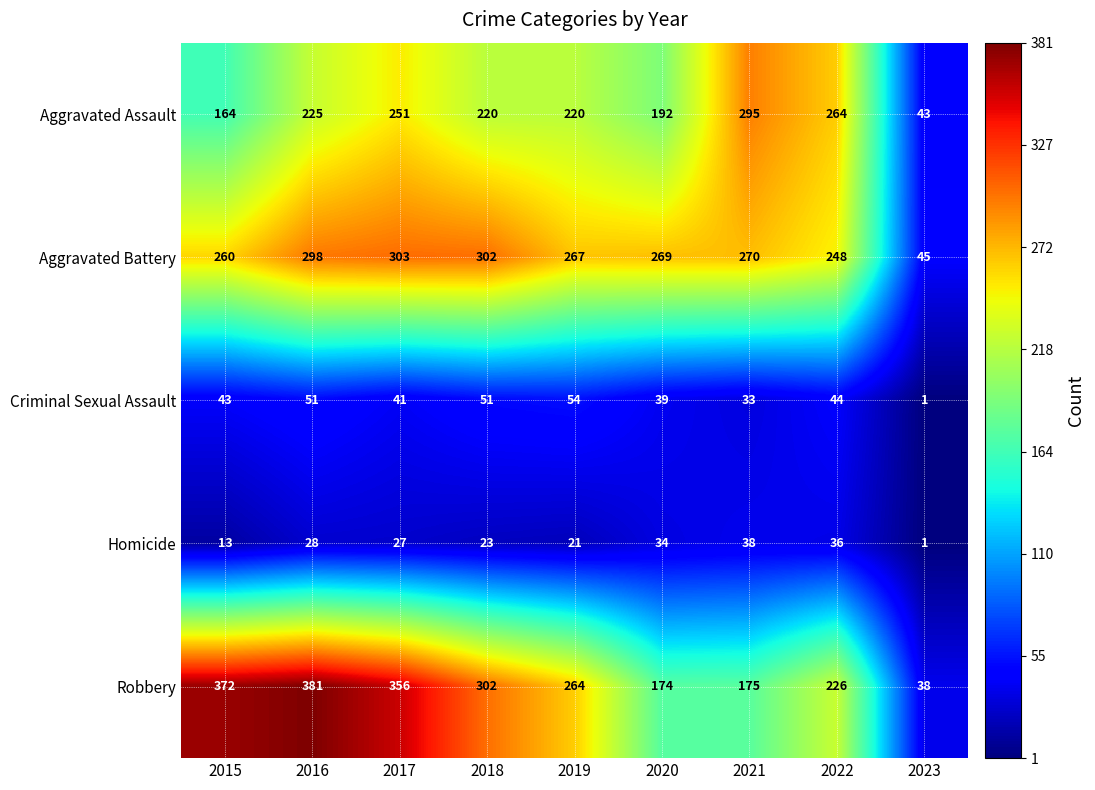

What is the sum of the Robbery values at 2023 and 2021?

213